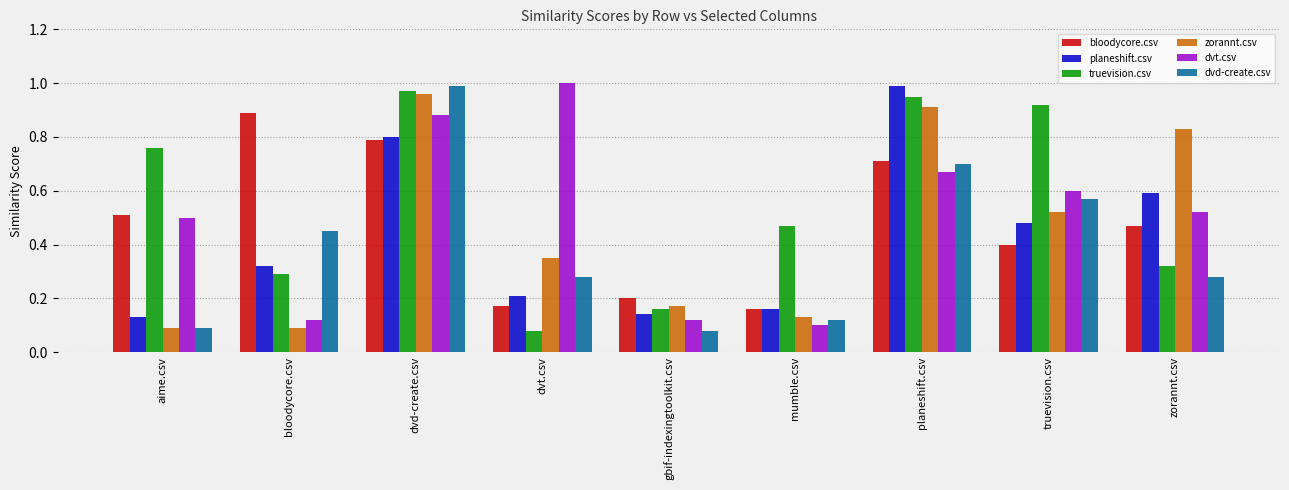

Is it true that zorannt.csv equals 0.2 at planeshift.csv?

False